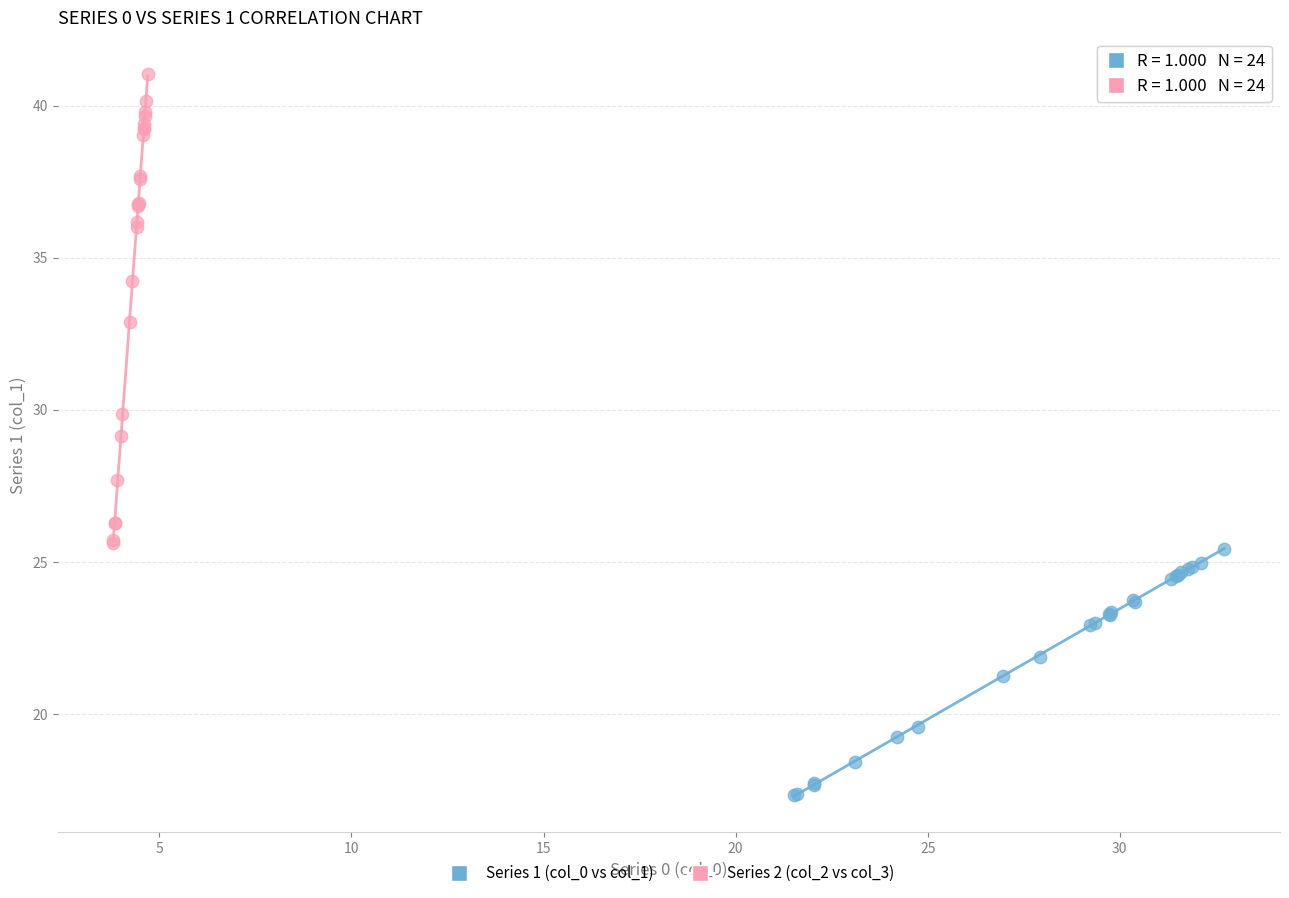

Which series contains the highest Y value?

Series 2 (col_2 vs col_3)